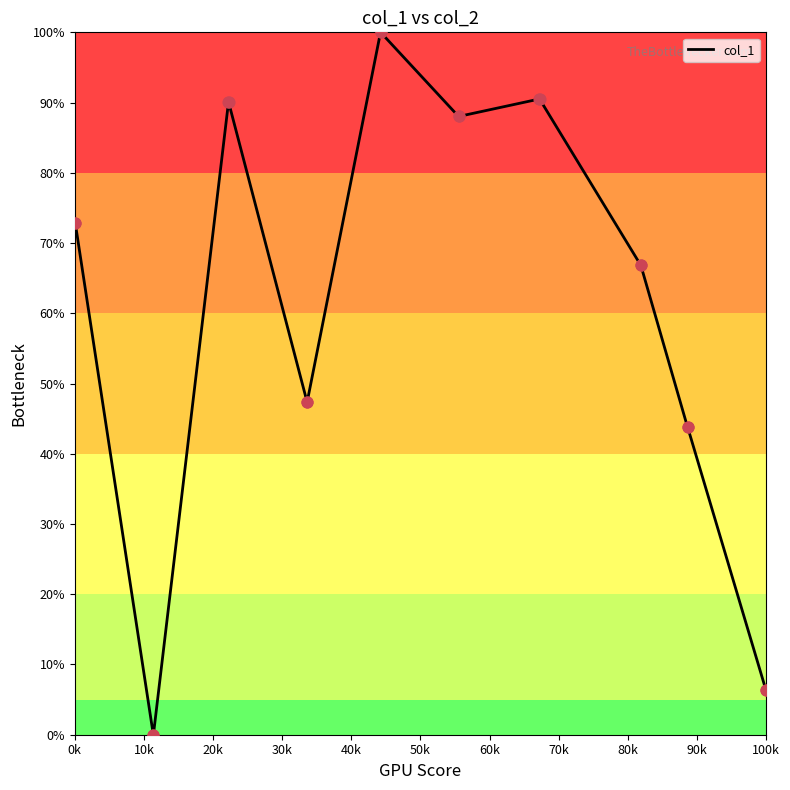

What is the difference between the maximum and minimum values?

100.0